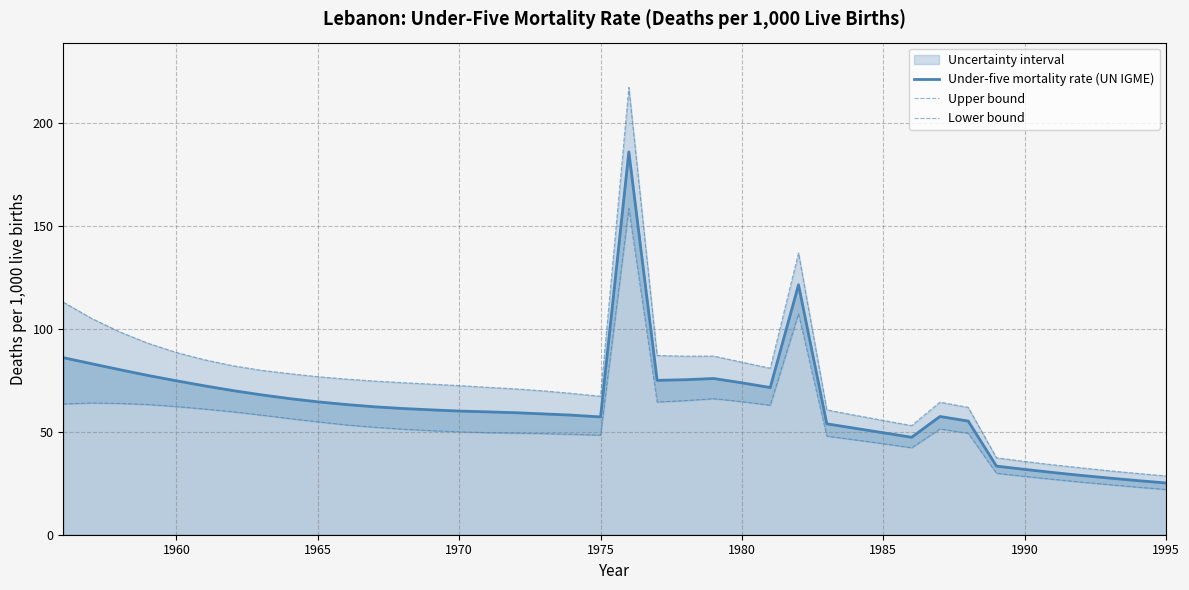

Is it true that Under-five mortality rate (UN IGME) equals 31.8 at 1990?

True